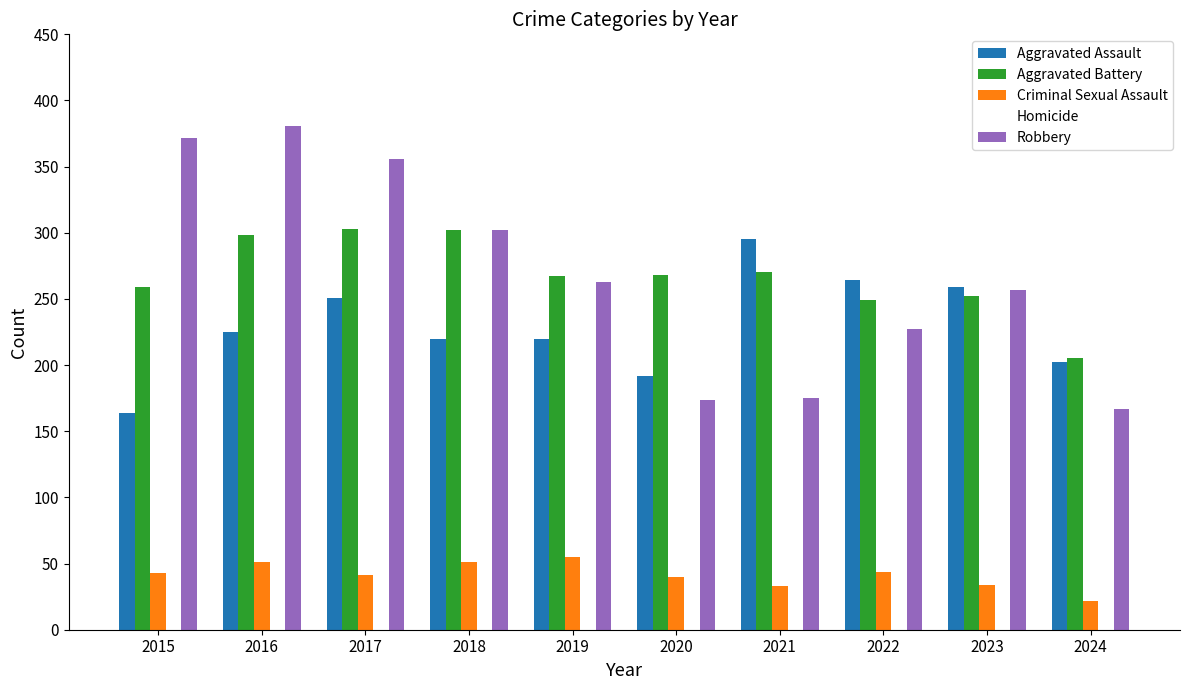

List the series in order of their peak value, highest first.

Robbery, Aggravated Battery, Aggravated Assault, Criminal Sexual Assault, Homicide